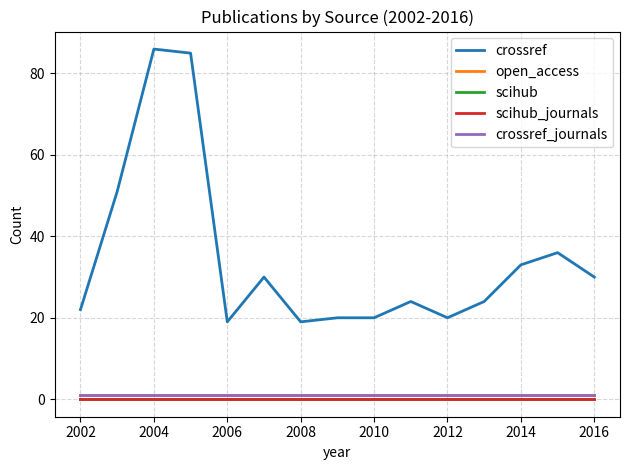

Does the chart display data point markers on the line(s)?

No